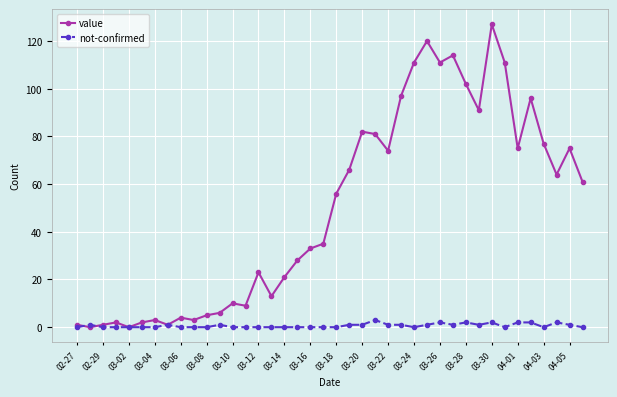

What is the maximum value for value?

127